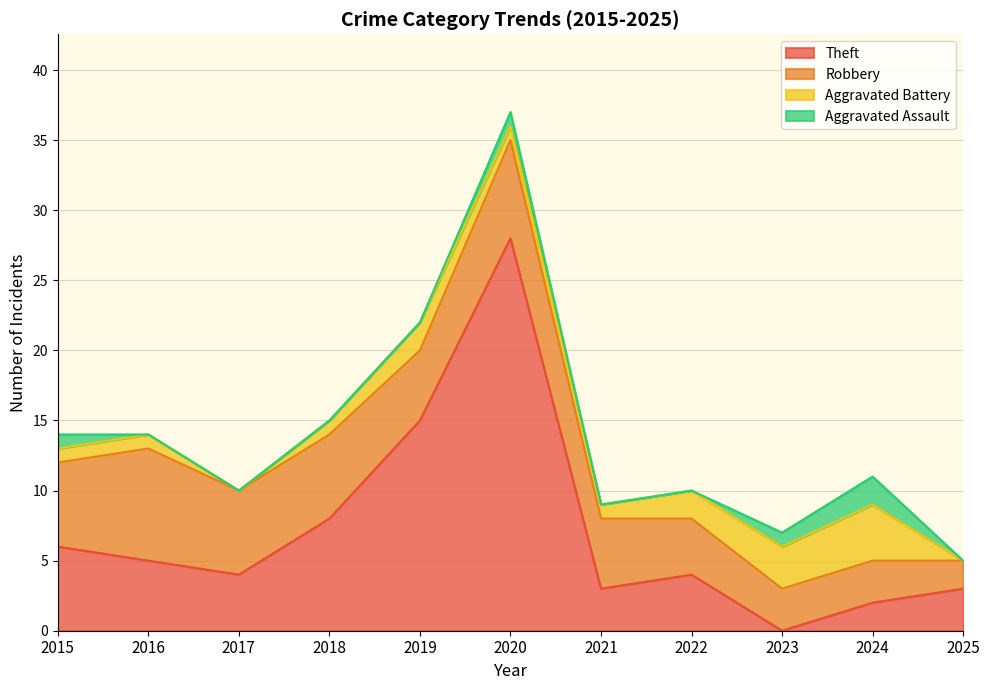

Does the chart display data point markers on the line(s)?

No